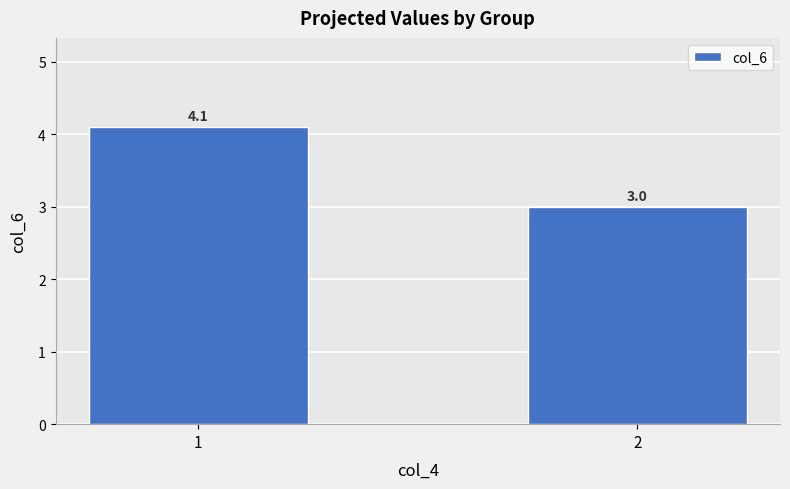

Reading left to right, extract all data points from this chart.

1=4.1	2=3.0